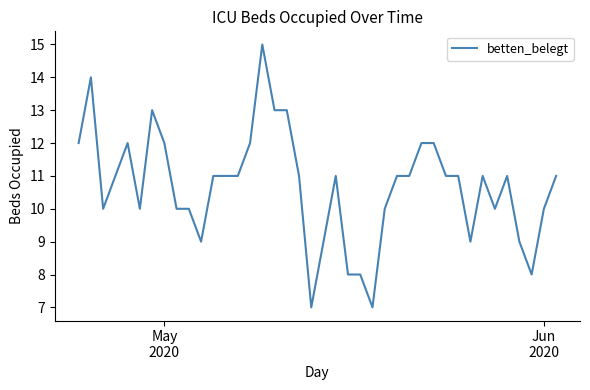

Count the number of categories in the chart.

40